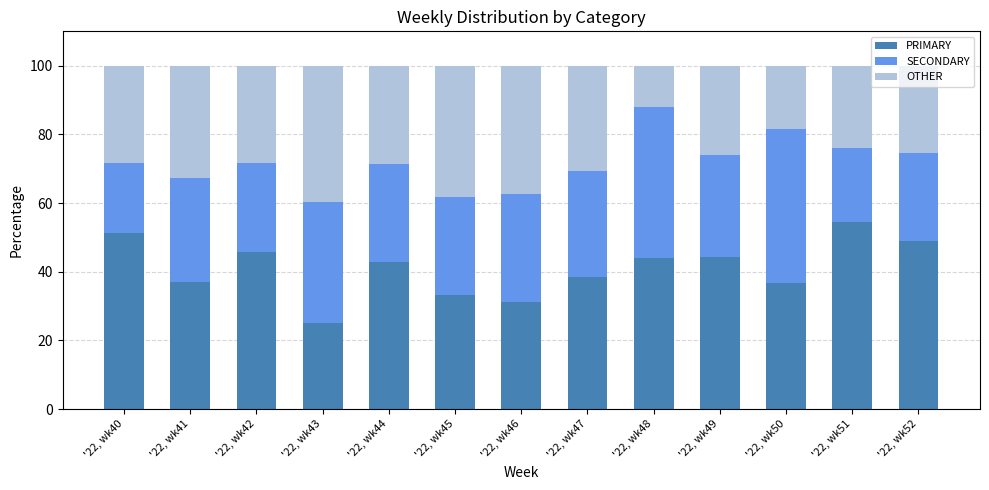

What is the minimum value for PRIMARY?

25.0